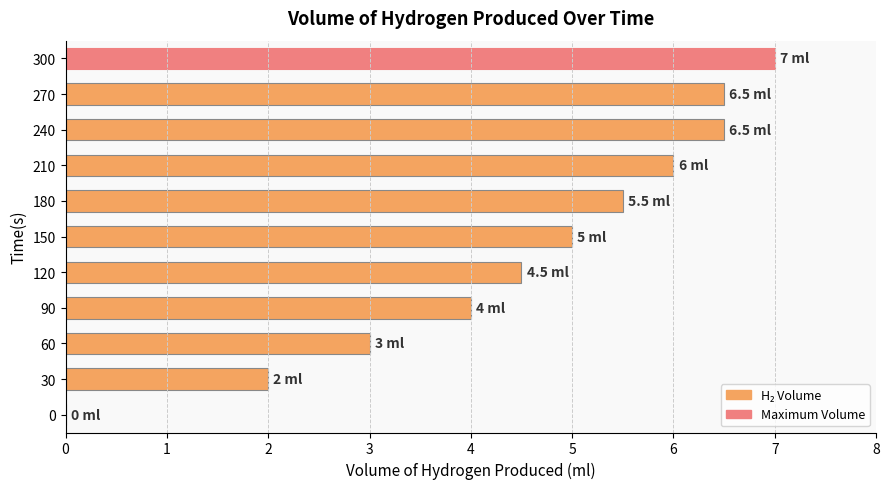

Approximately how many times larger is the value at 270 compared to 180?

1.2